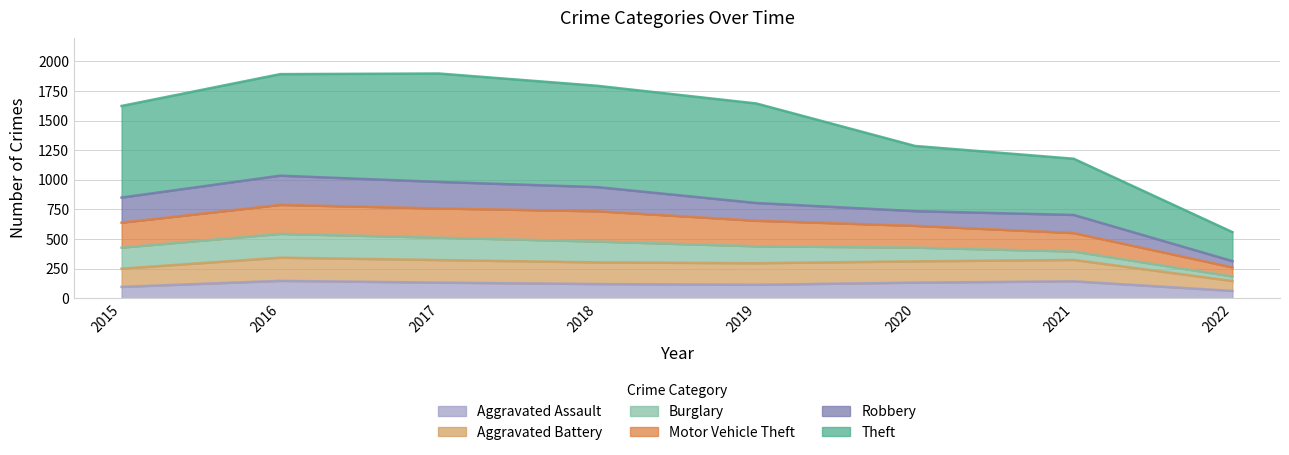

True or false: Motor Vehicle Theft and Aggravated Battery intersect in this chart.

False